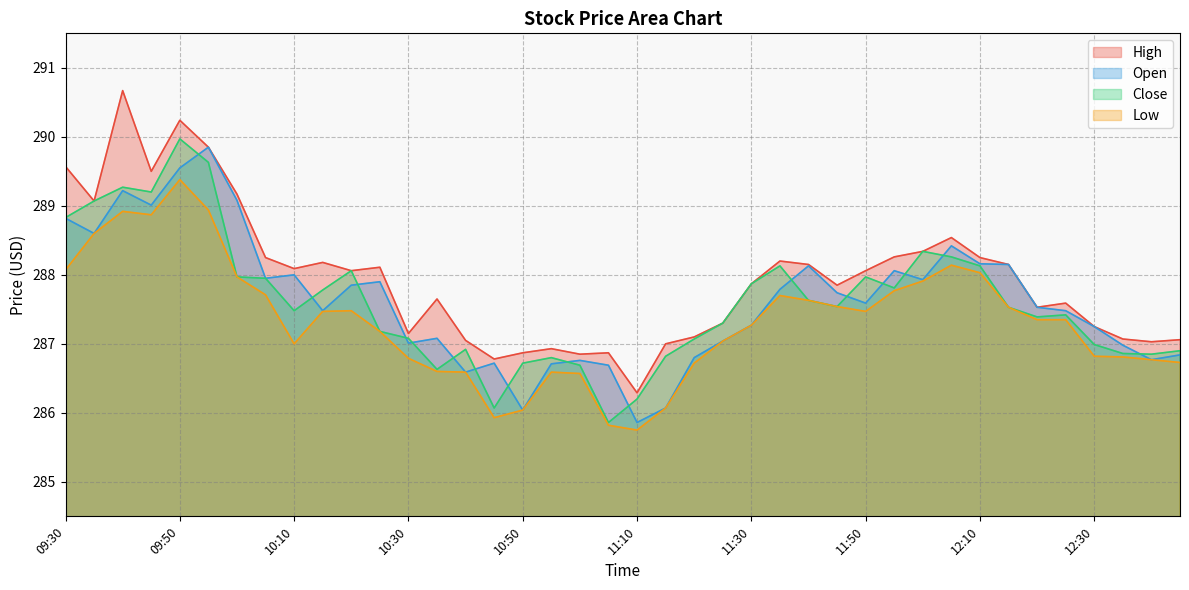

True or false: Close and Low cross at least once.

False